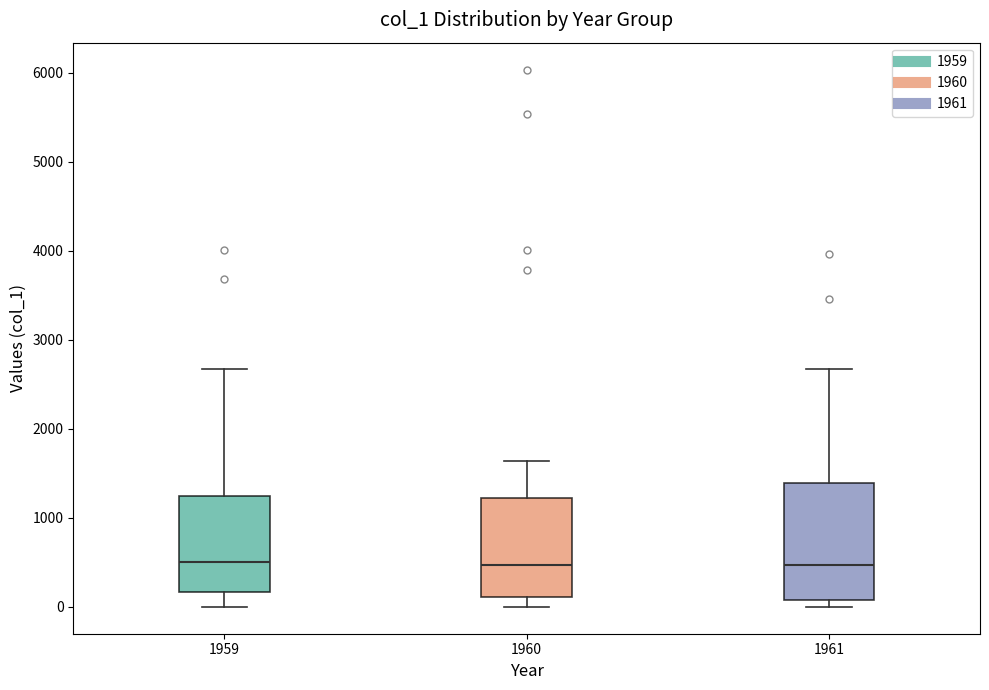

Where does the median line of the box at x = 1959 sit on the y-axis? The values are not printed on the chart, so give them approximately, as read against the axis.

500